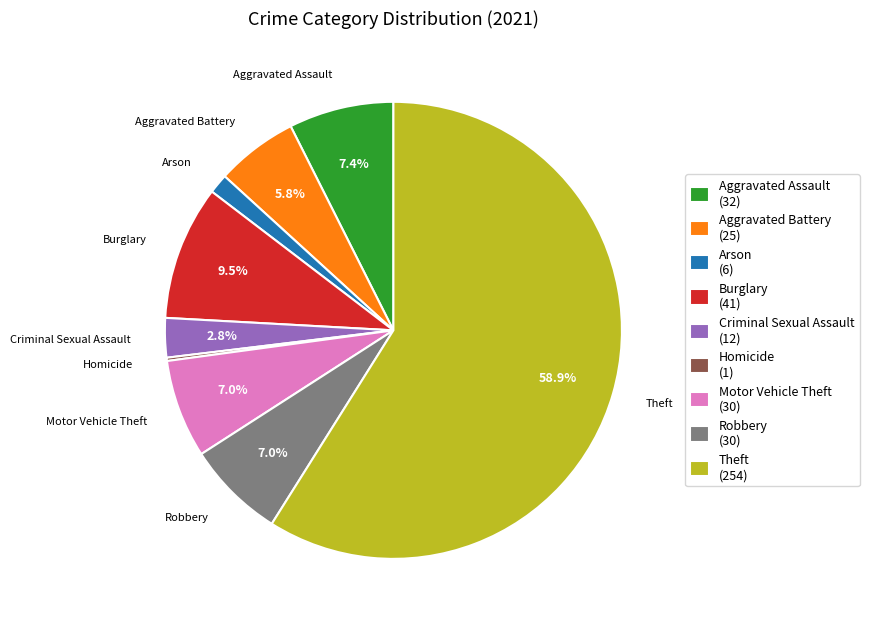

Does any single category account for the majority?

Yes